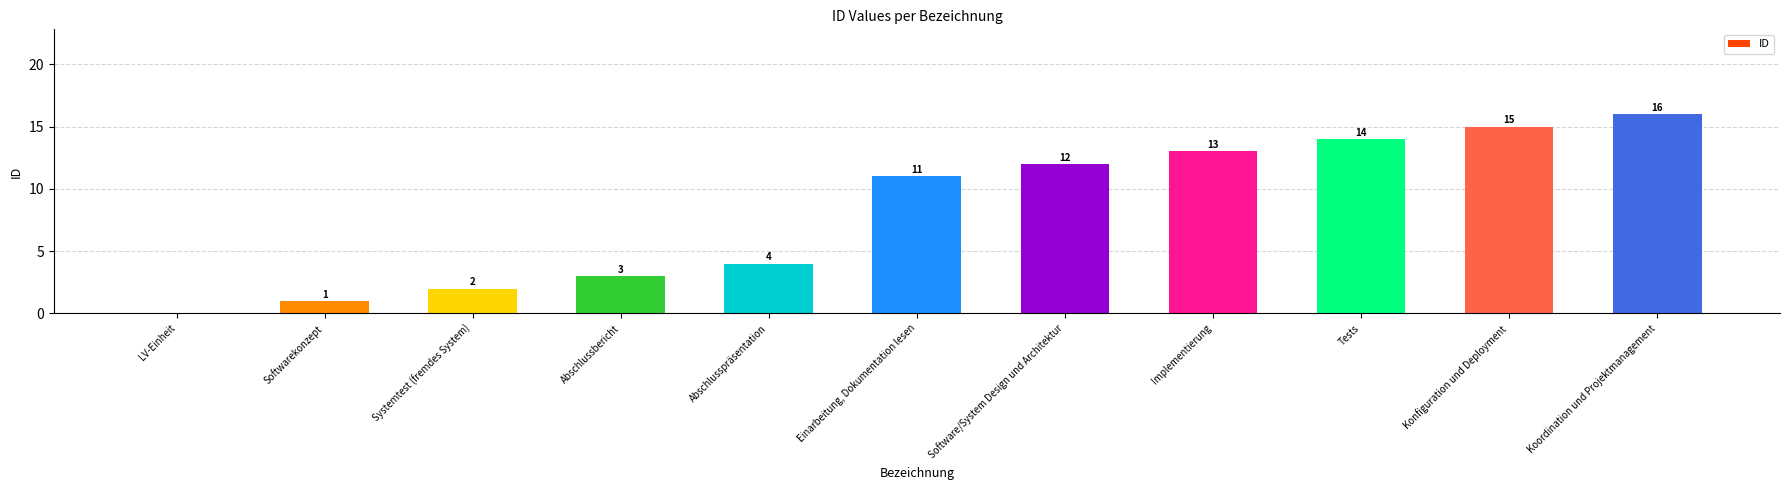

What is the average value?

8